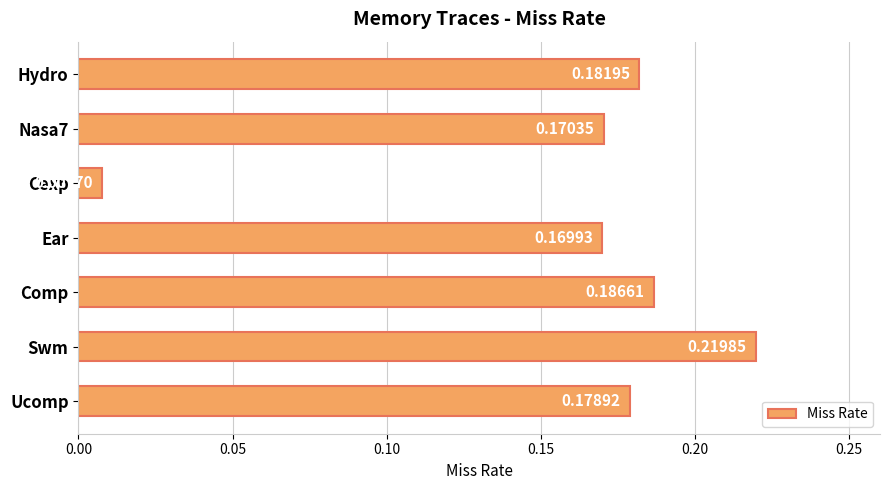

Rank the categories by value from lowest to highest.

Cexp, Ear, Nasa7, Ucomp, Hydro, Comp, Swm